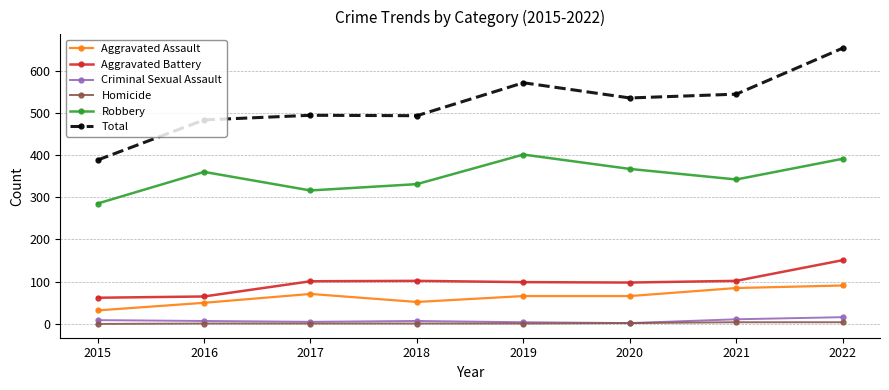

Is the value of Aggravated Assault at 2021 greater than the value of Criminal Sexual Assault at 2016?

Yes